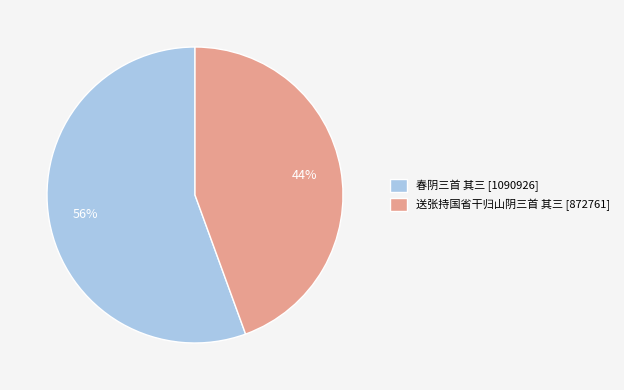

What is the majority slice?

春阴三首 其三